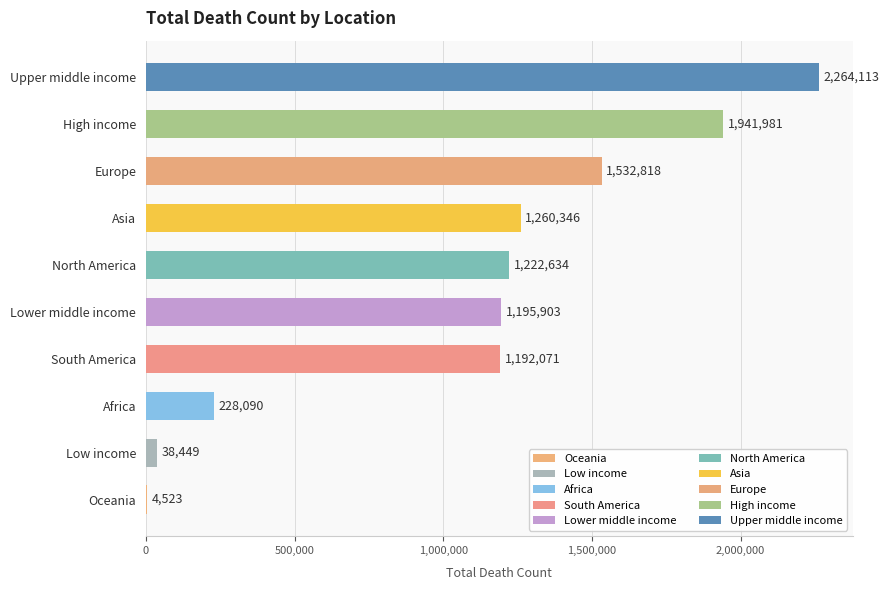

Count the number of categories in the chart.

10